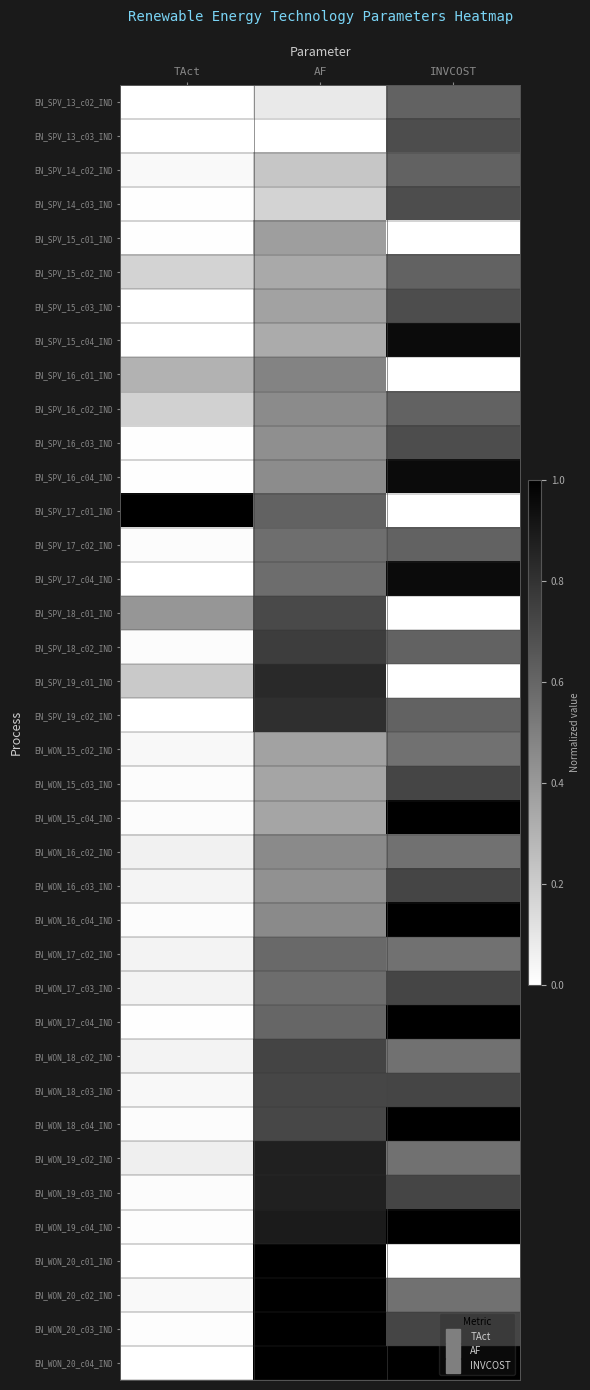

How many distinct data groups are displayed?

38